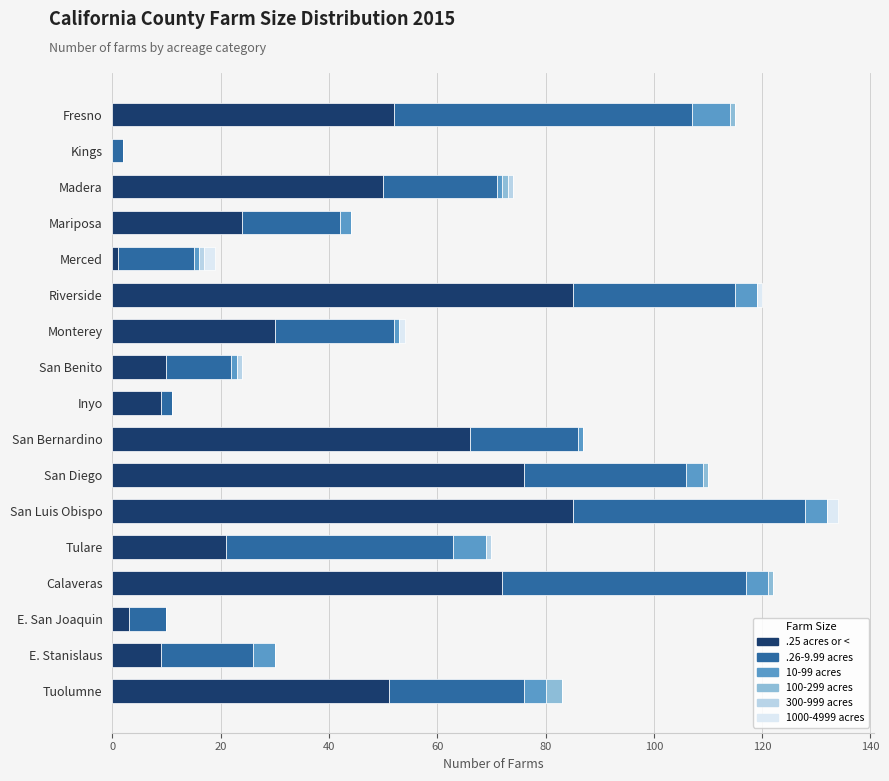

True or false: .25 acres or < has a value of 30 at Monterey.

True